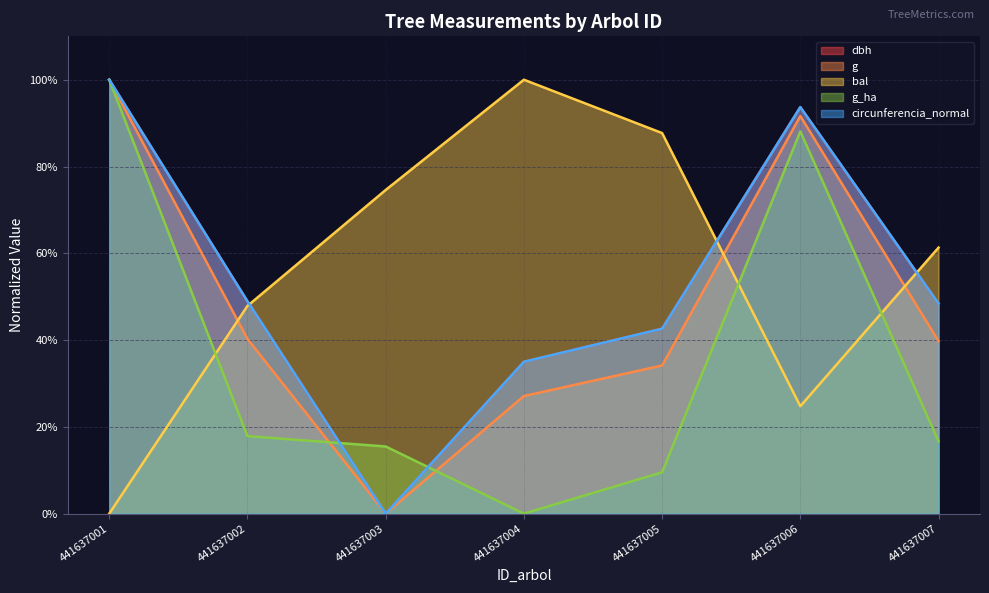

Which has a higher value, 441637004 or 441637001?

441637001